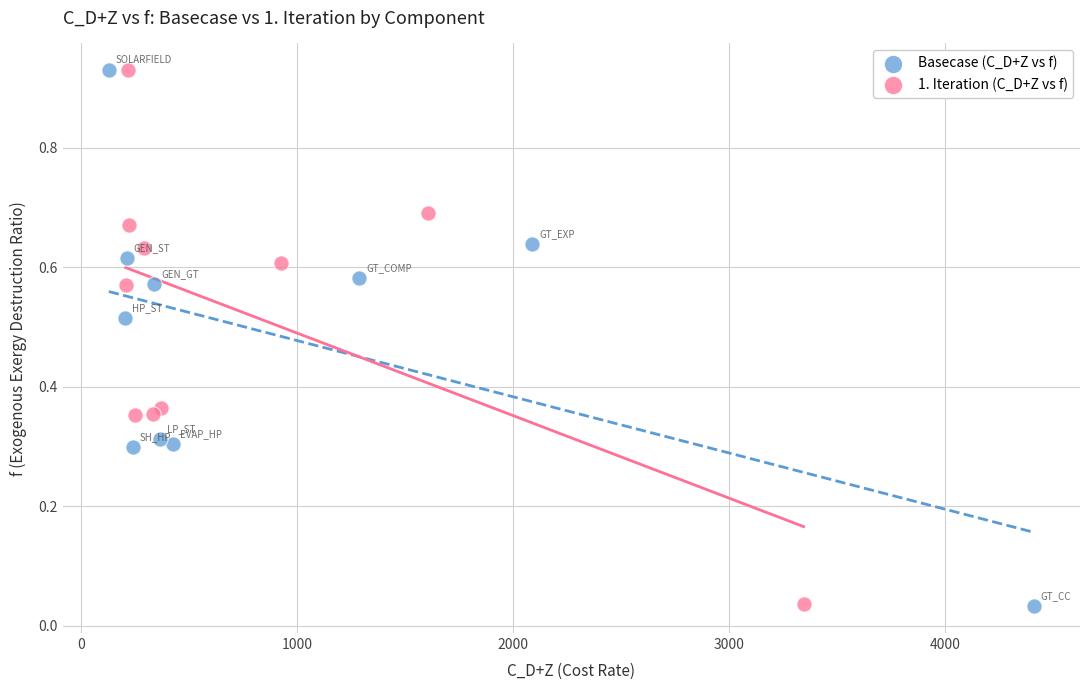

Which series has the largest Y range (max minus min)?

Basecase (C_D+Z vs f)